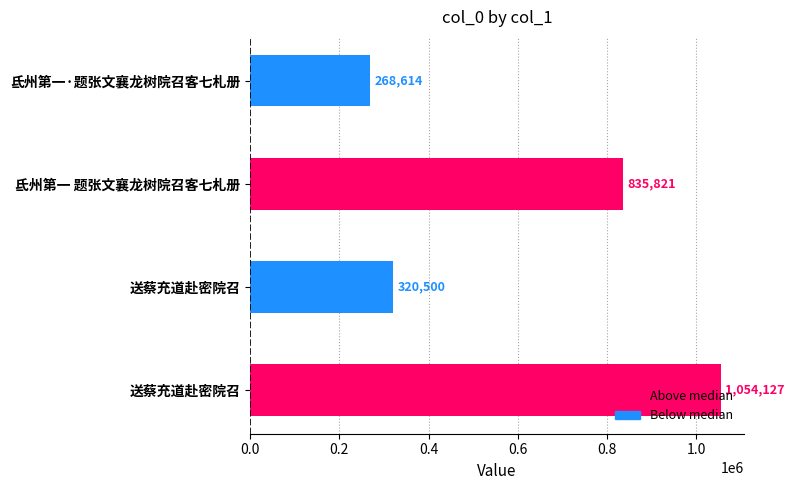

What is the minimum value shown in the chart?

268614